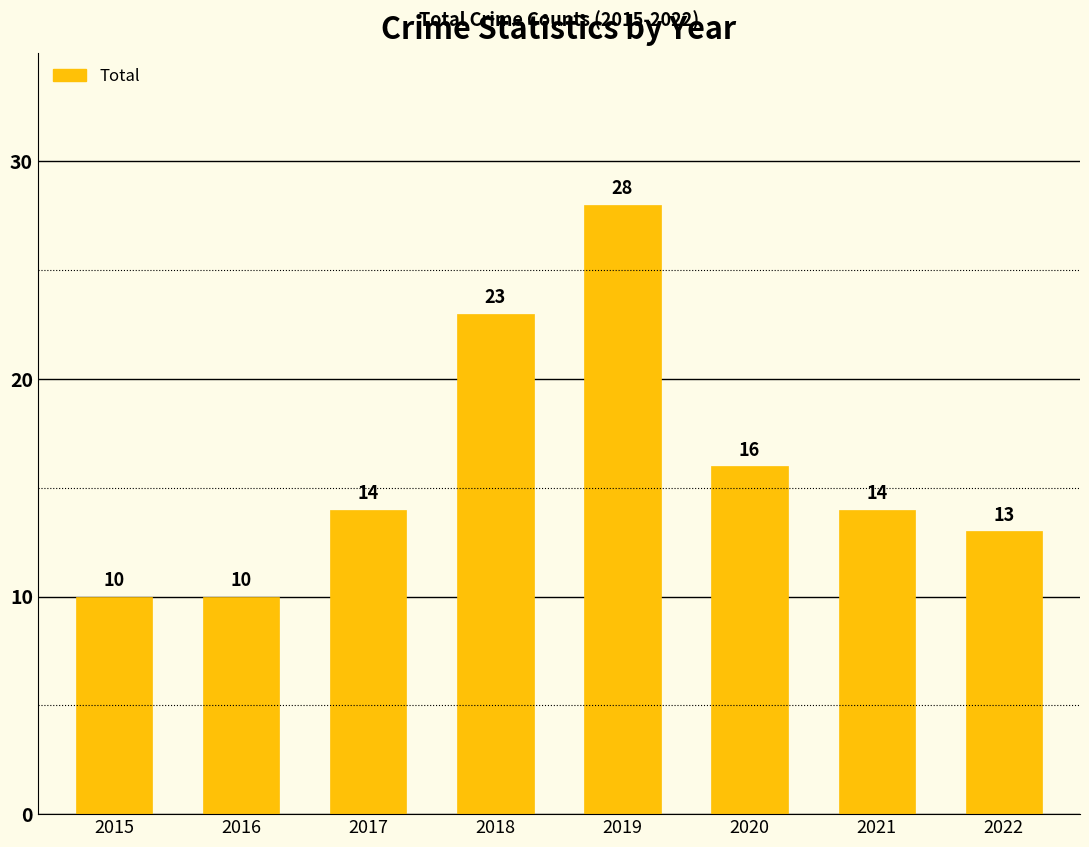

What is the difference between the values at 2020 and 2017?

2